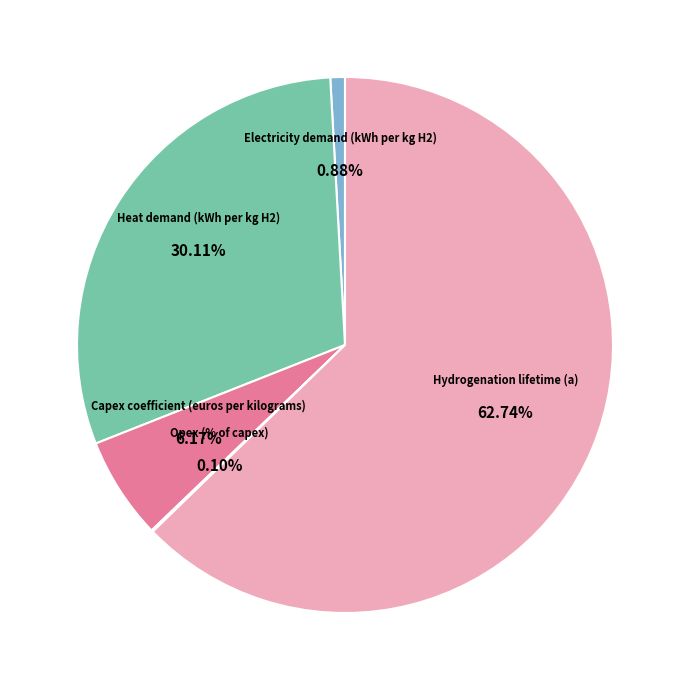

Is there a majority slice in this chart?

Yes